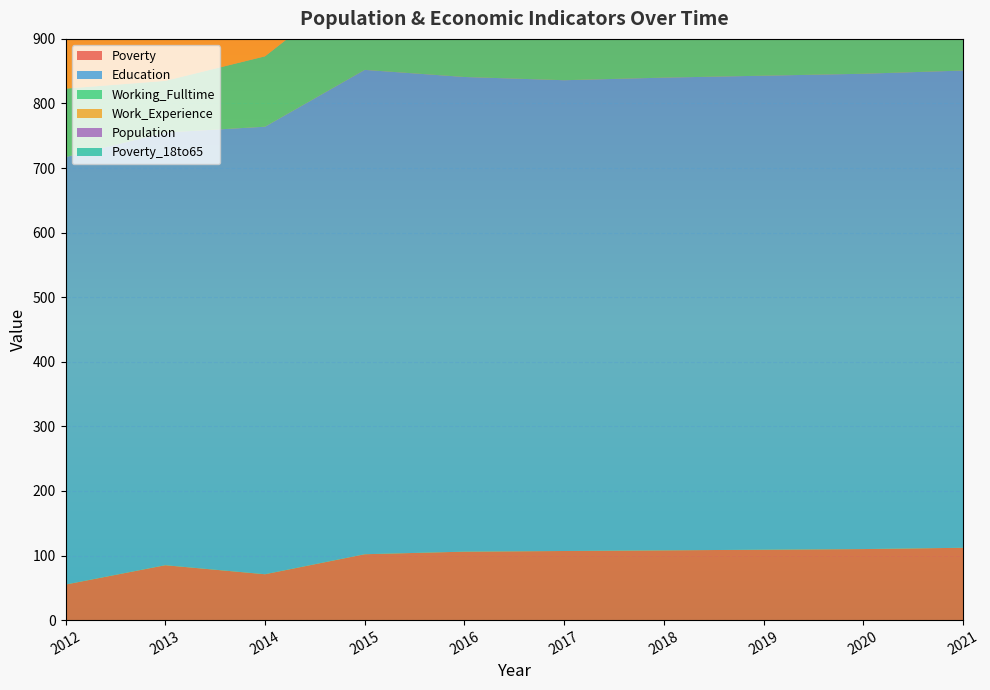

Reading left to right, what are all the values shown in this chart?

Poverty: 55	85	71	102	106	107	108	109	110	112
Education: 662	670	693	750	735	729	732	734	736	739
Working_Fulltime: 106	80	109	142	191	194	200	205	211	217
Work_Experience: 837	835	848	840	848	850	852	854	856	858
Population: 234	200	238	176	178	180	181	181	182	182
Poverty_18to65: 38	50	58	51	39	40	40	41	42	42